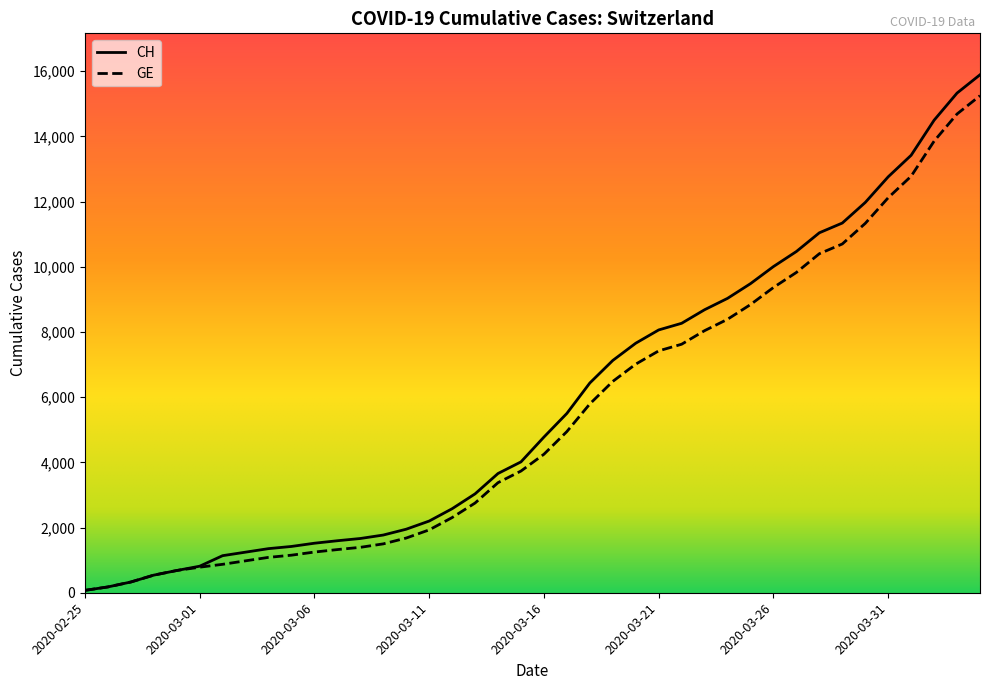

Reading right to left, what are all the values shown in this chart?

CH: 2020-04-04=15888	2020-04-03=15327	2020-04-02=14494	2020-04-01=13419	2020-03-31=12758	2020-03-30=11971	2020-03-29=11340	2020-03-28=11041	2020-03-27=10467	2020-03-26=10005	2020-03-25=9481	2020-03-24=9030	2020-03-23=8681	2020-03-22=8265	2020-03-21=8061	2020-03-20=7654	2020-03-19=7125	2020-03-18=6434	2020-03-17=5501	2020-03-16=4775	2020-03-15=4014	2020-03-14=3658	2020-03-13=3033	2020-03-12=2577	2020-03-11=2199	2020-03-10=1949	2020-03-09=1770	2020-03-08=1664	2020-03-07=1595	2020-03-06=1519	2020-03-05=1420	2020-03-04=1353	2020-03-03=1245	2020-03-02=1137	2020-03-01=814	2020-02-29=682	2020-02-28=540	2020-02-27=329	2020-02-26=178	2020-02-25=73
GE: 2020-04-04=15246	2020-04-03=14685	2020-04-02=13852	2020-04-01=12777	2020-03-31=12116	2020-03-30=11329	2020-03-29=10698	2020-03-28=10399	2020-03-27=9825	2020-03-26=9363	2020-03-25=8839	2020-03-24=8388	2020-03-23=8039	2020-03-22=7623	2020-03-21=7419	2020-03-20=7012	2020-03-19=6483	2020-03-18=5792	2020-03-17=4944	2020-03-16=4248	2020-03-15=3733	2020-03-14=3377	2020-03-13=2752	2020-03-12=2306	2020-03-11=1928	2020-03-10=1678	2020-03-09=1499	2020-03-08=1393	2020-03-07=1324	2020-03-06=1248	2020-03-05=1152	2020-03-04=1085	2020-03-03=979	2020-03-02=872	2020-03-01=784	2020-02-29=682	2020-02-28=540	2020-02-27=329	2020-02-26=178	2020-02-25=73